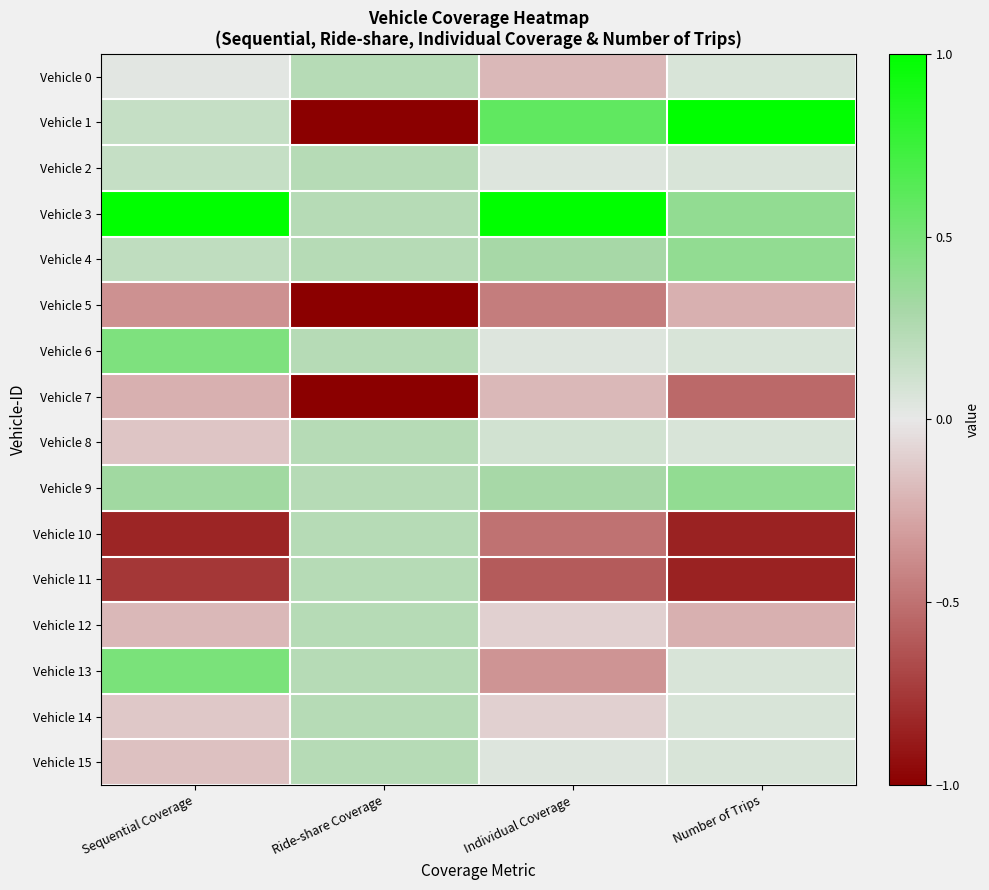

What is the minimum value shown in the chart?

-1.0